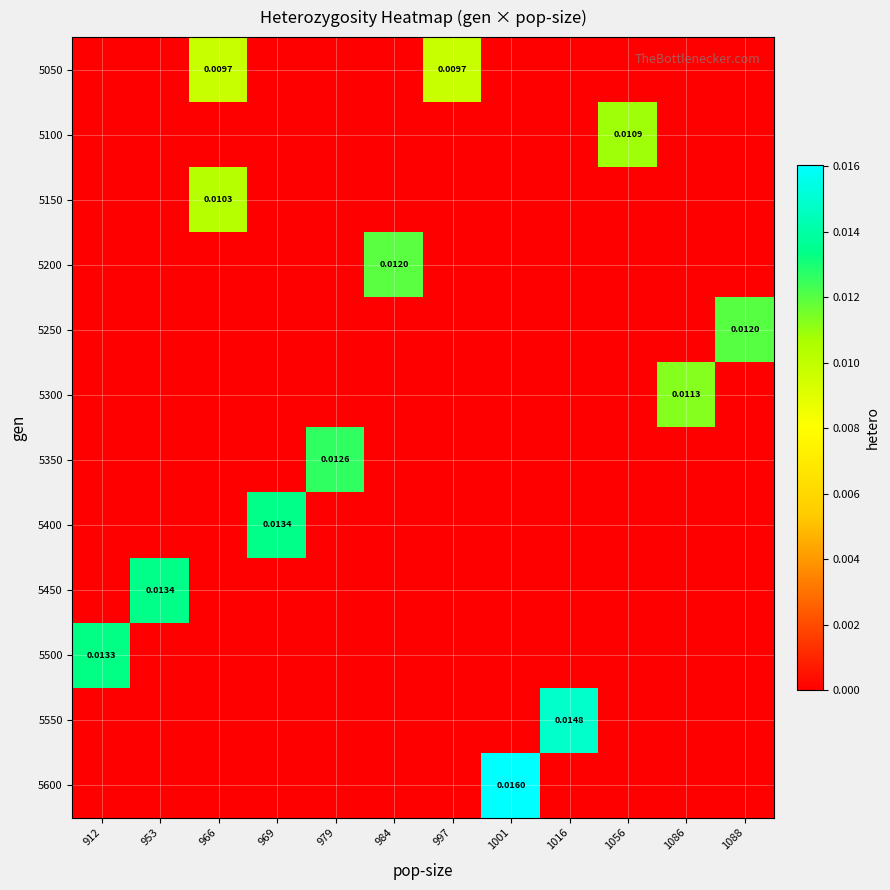

How many data points in 5100 are above 0?

1